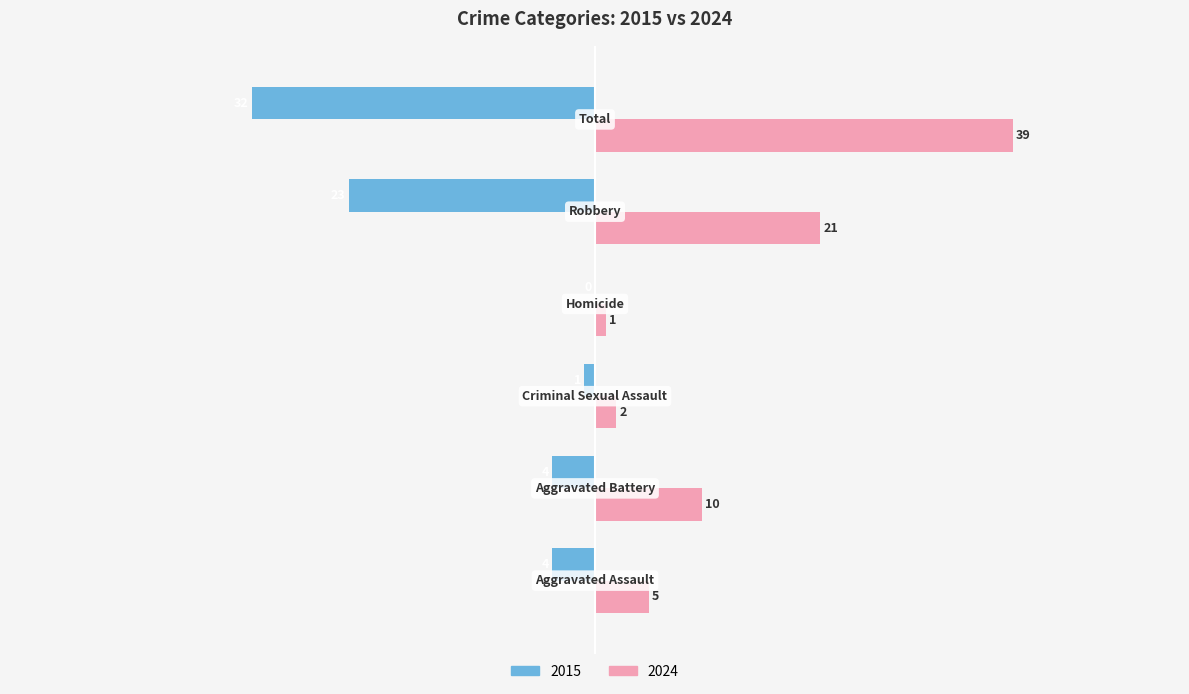

What is the greatest value displayed?

39